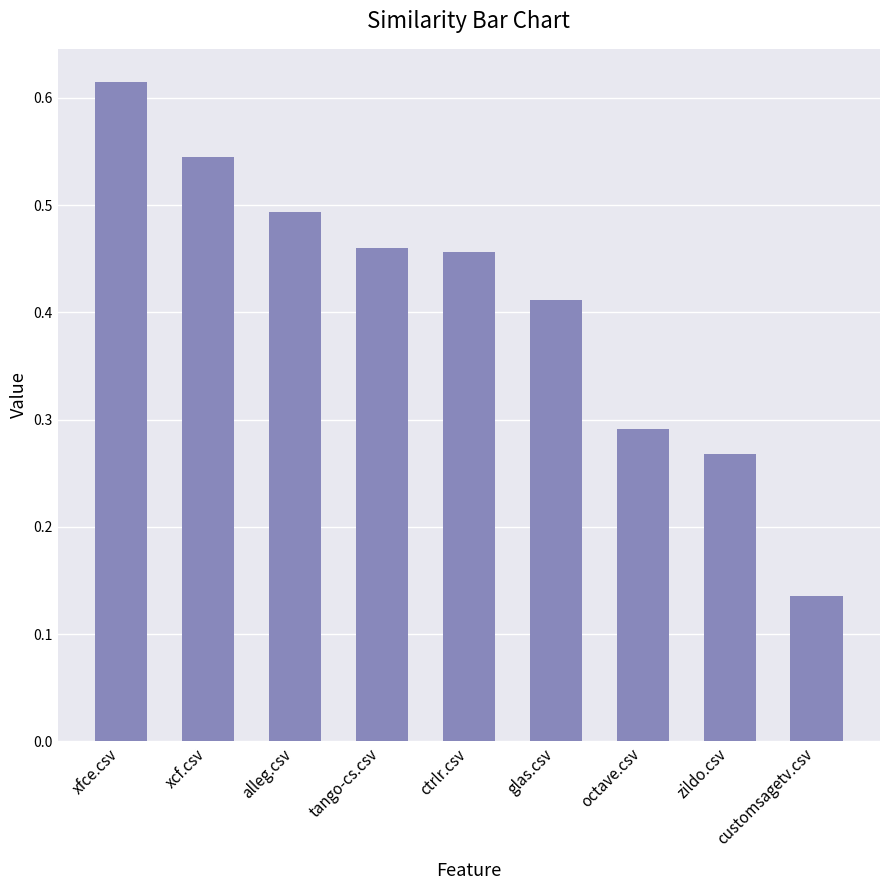

Which label corresponds to the largest value in the chart?

xfce.csv